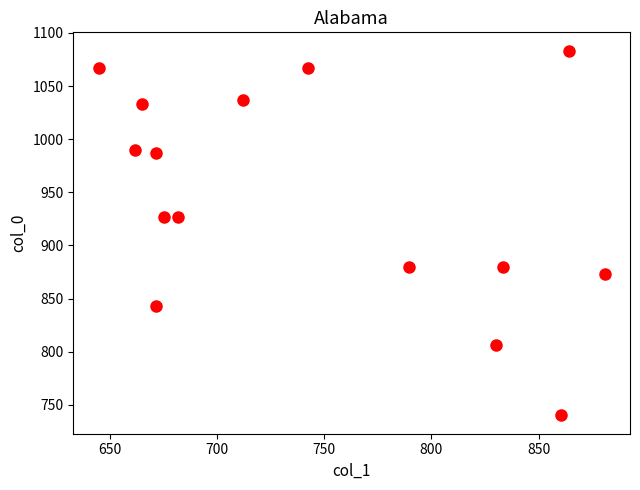

What is the range of Y values (max minus min)?

343.3